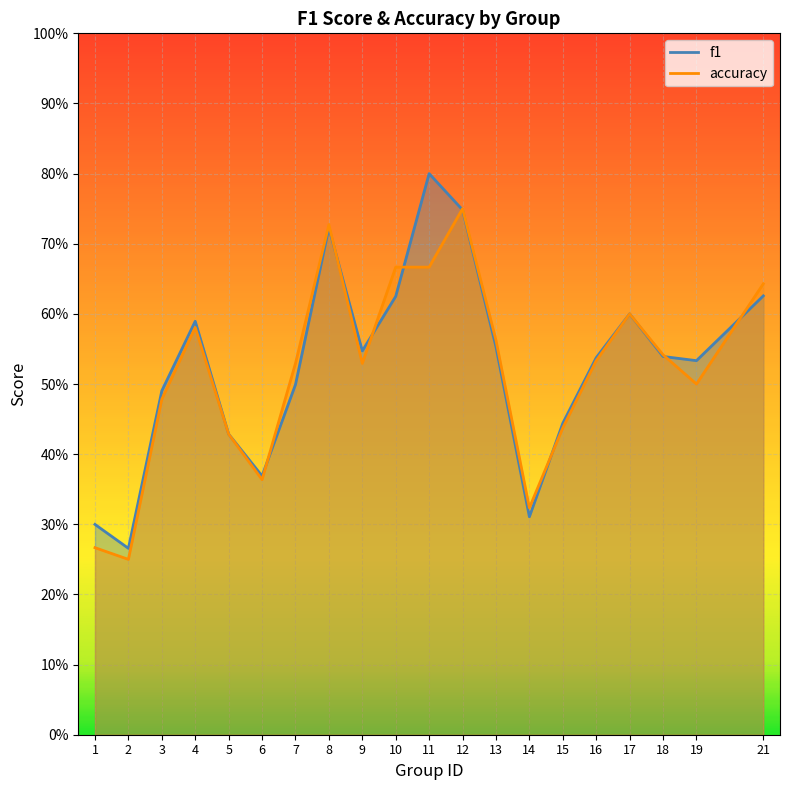

Which category has the highest value across all series?

11